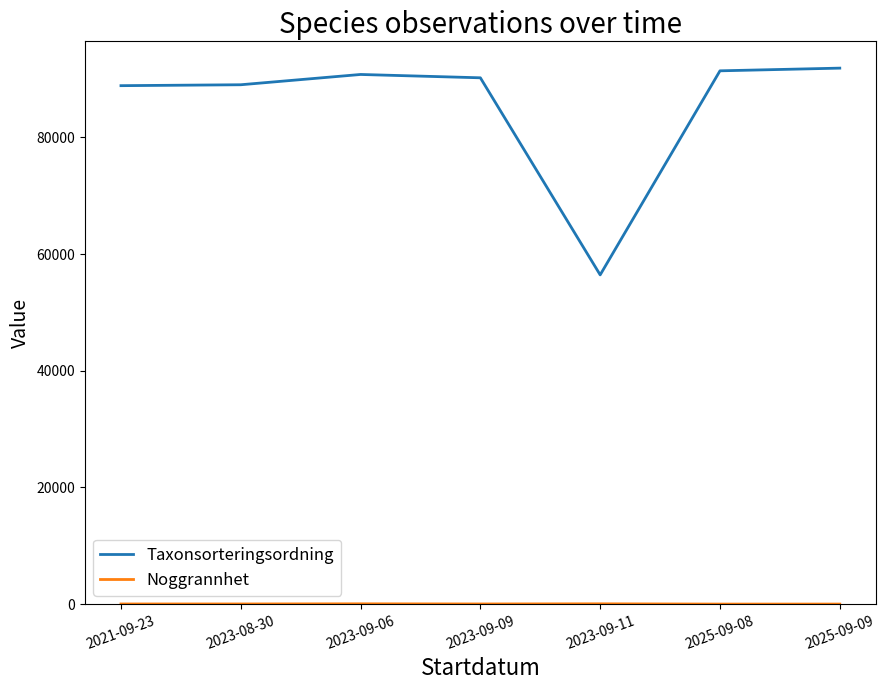

What is the difference between the maximum and minimum values in the Taxonsorteringsordning series?

35446.5